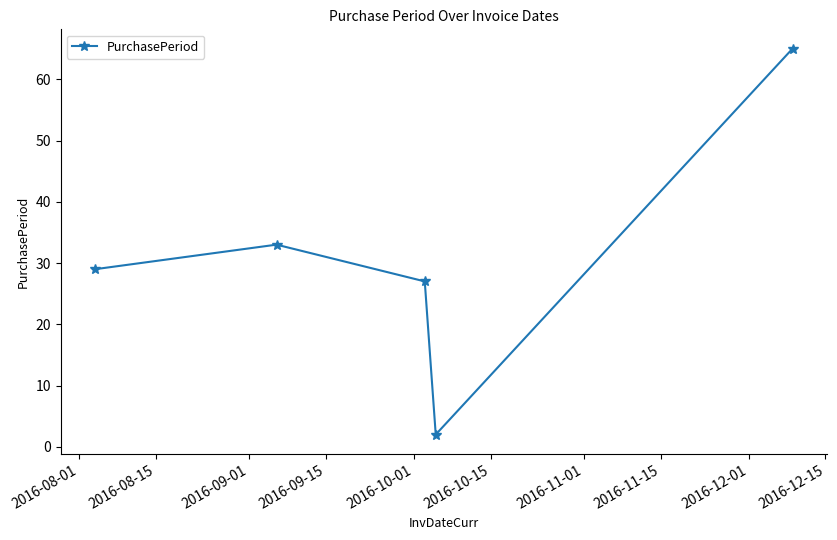

What is the greatest value displayed?

65